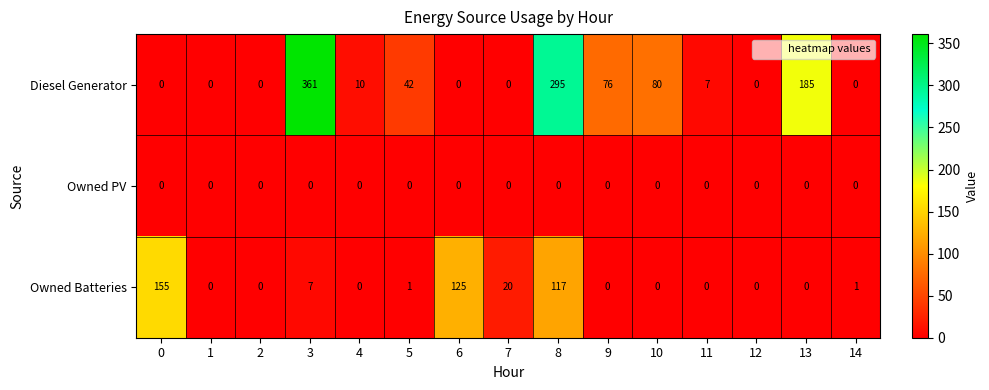

Which category has the highest value across all series?

3